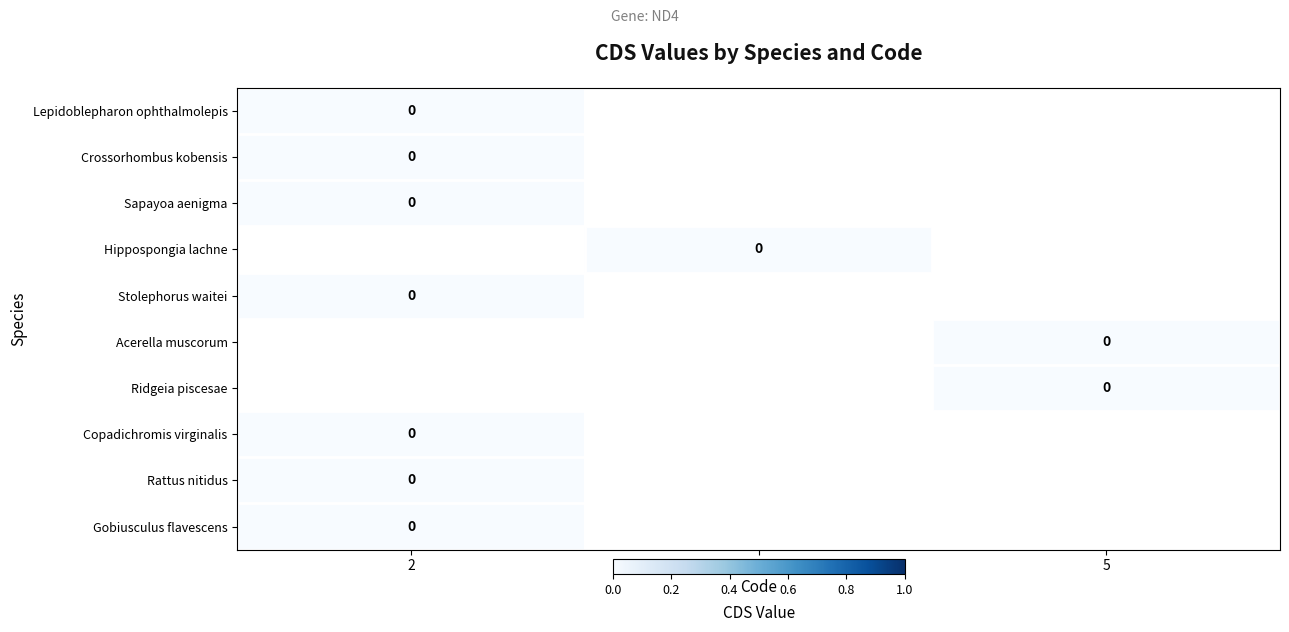

List the labels in order of Ridgeia piscesae value, largest first.

5, 2, 4